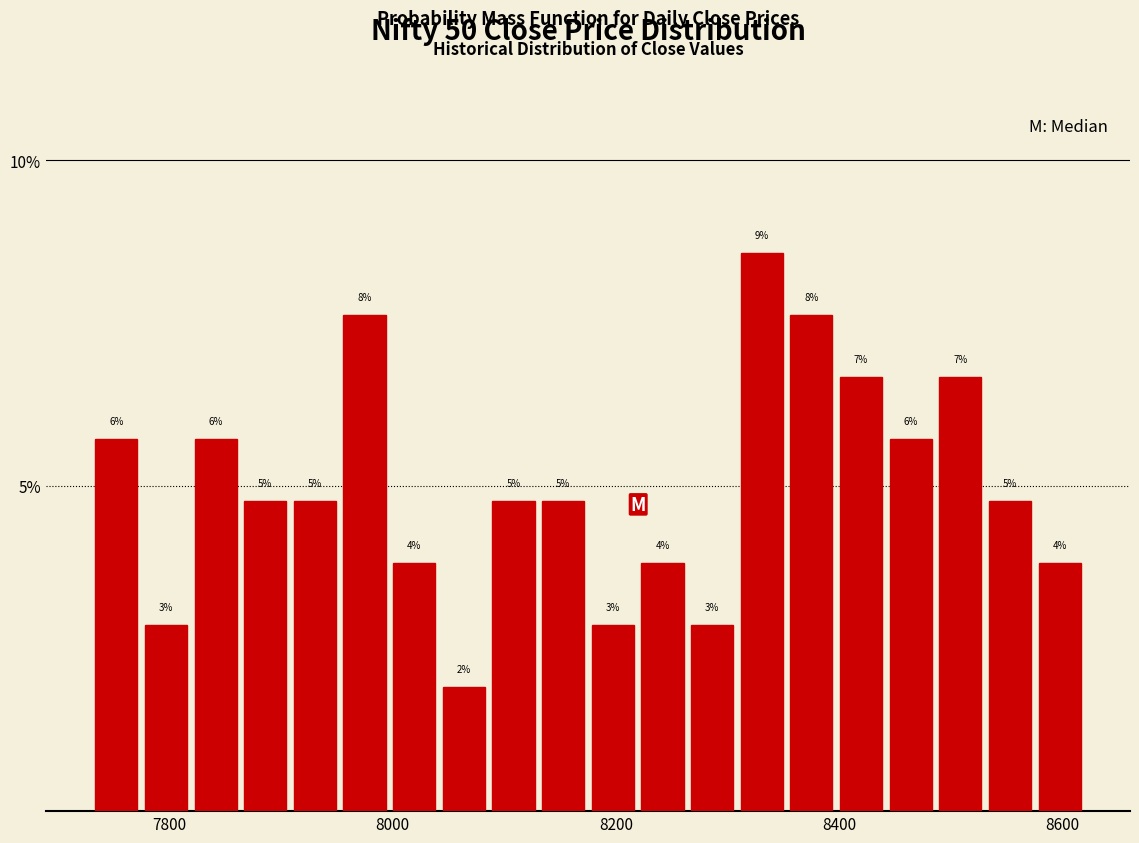

Around what value on the x-axis is the tallest bar? Give the approximate position of its centre, as read against the axis.

8340